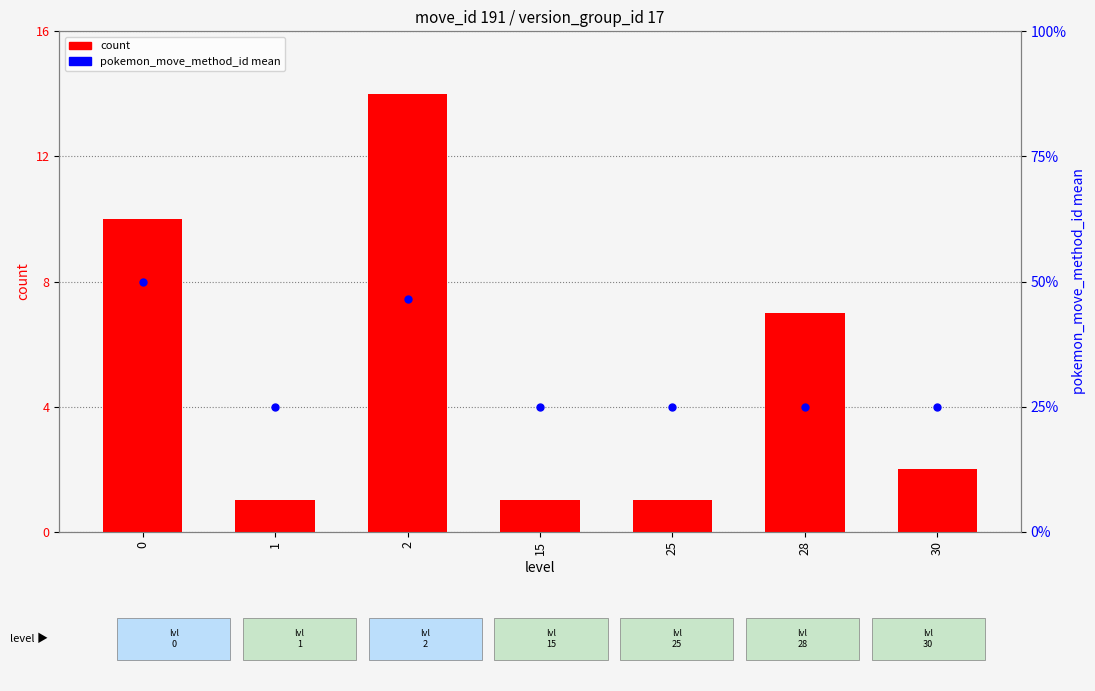

At how many categories does at least one series exceed 4?

3